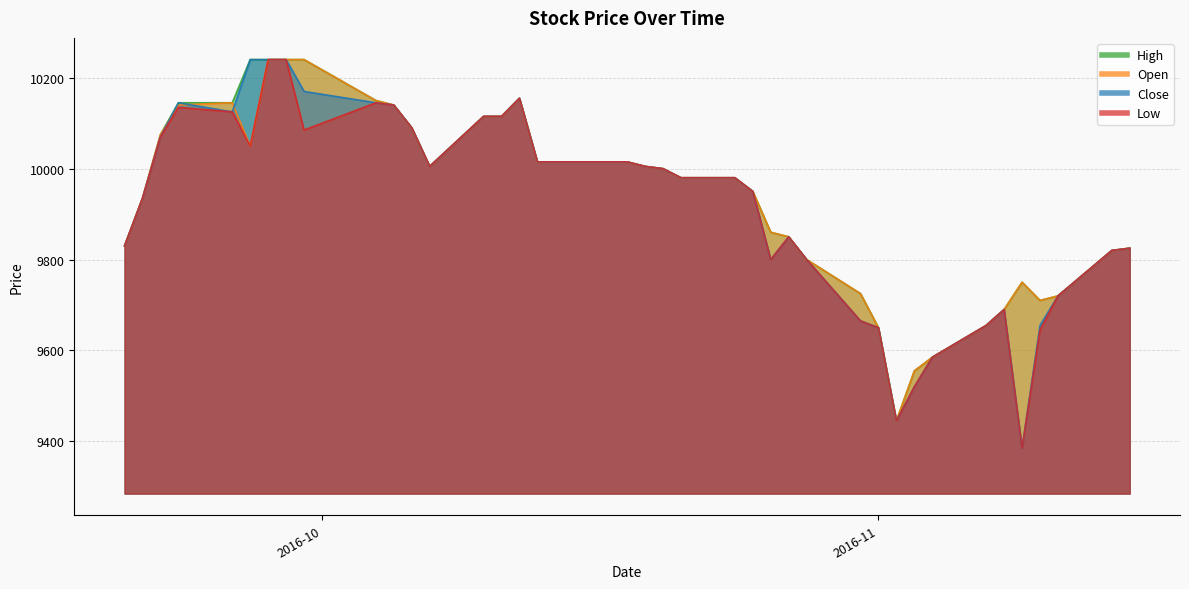

The value of Close at 2016-10-04 is 10145. True or false?

True